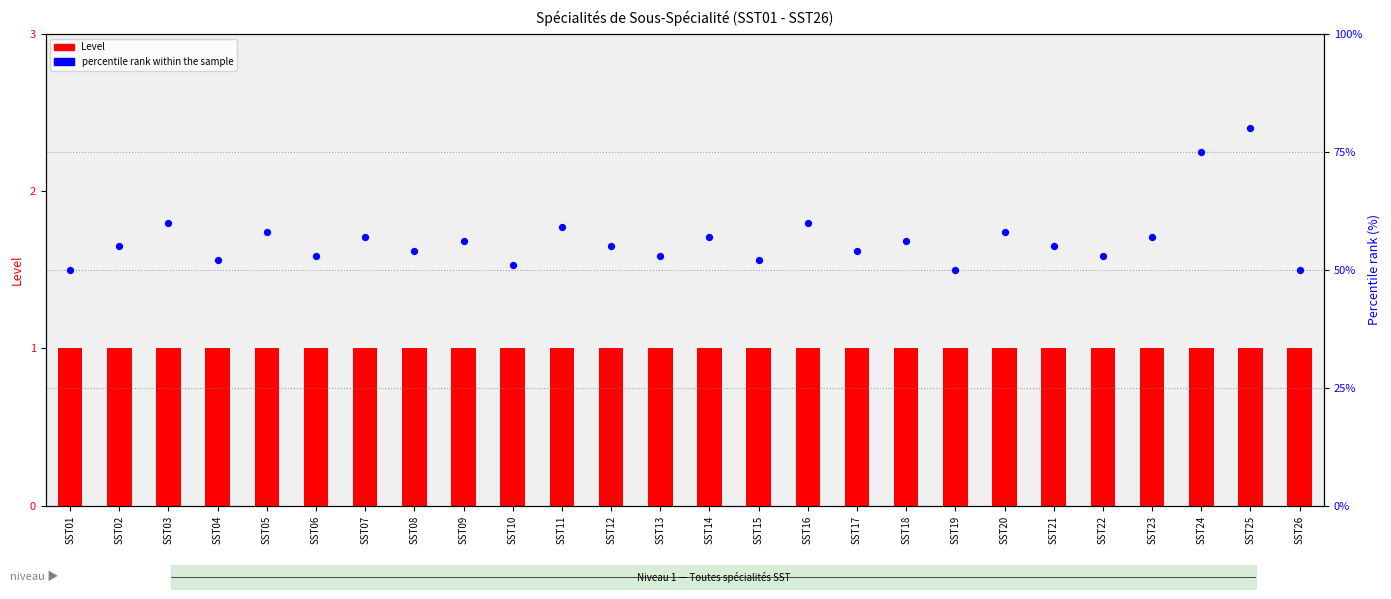

Which series has the widest spread of Y values?

percentile rank within the sample